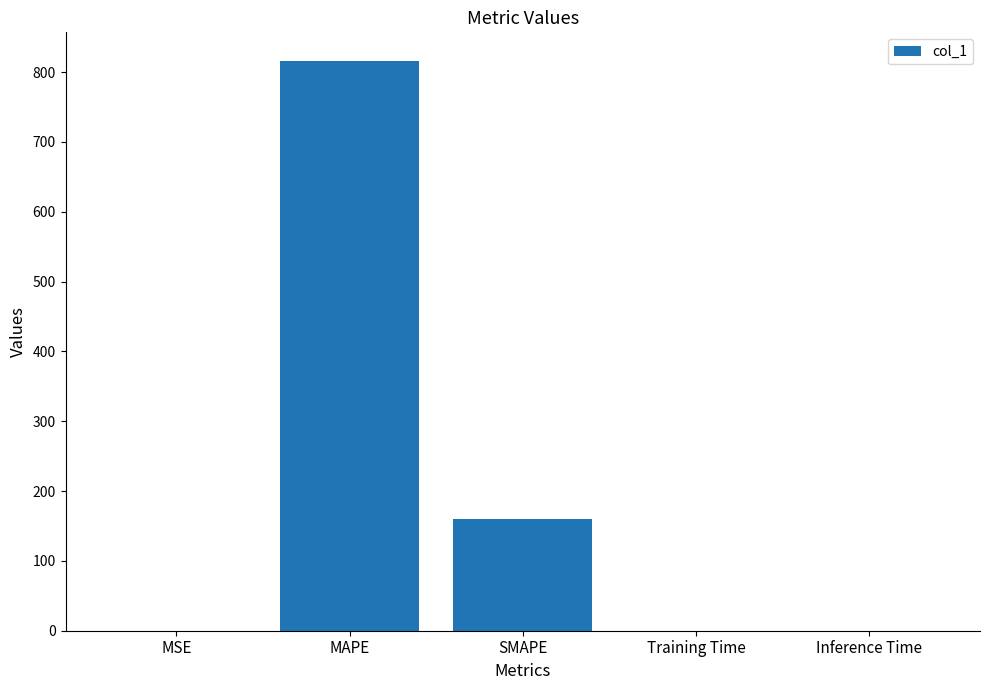

What is the sum of all values?

977.0